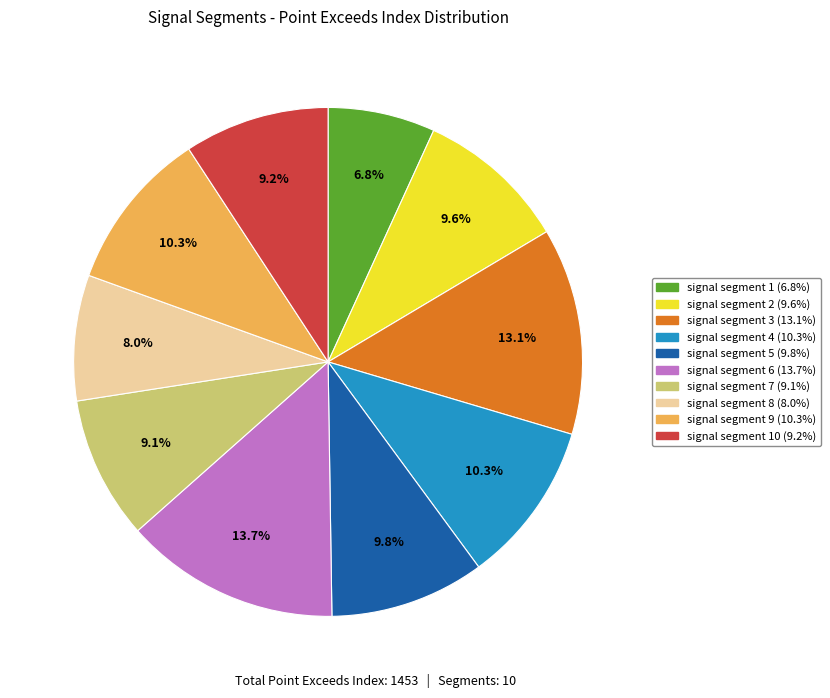

Is there any slice that represents more than half of the pie?

No